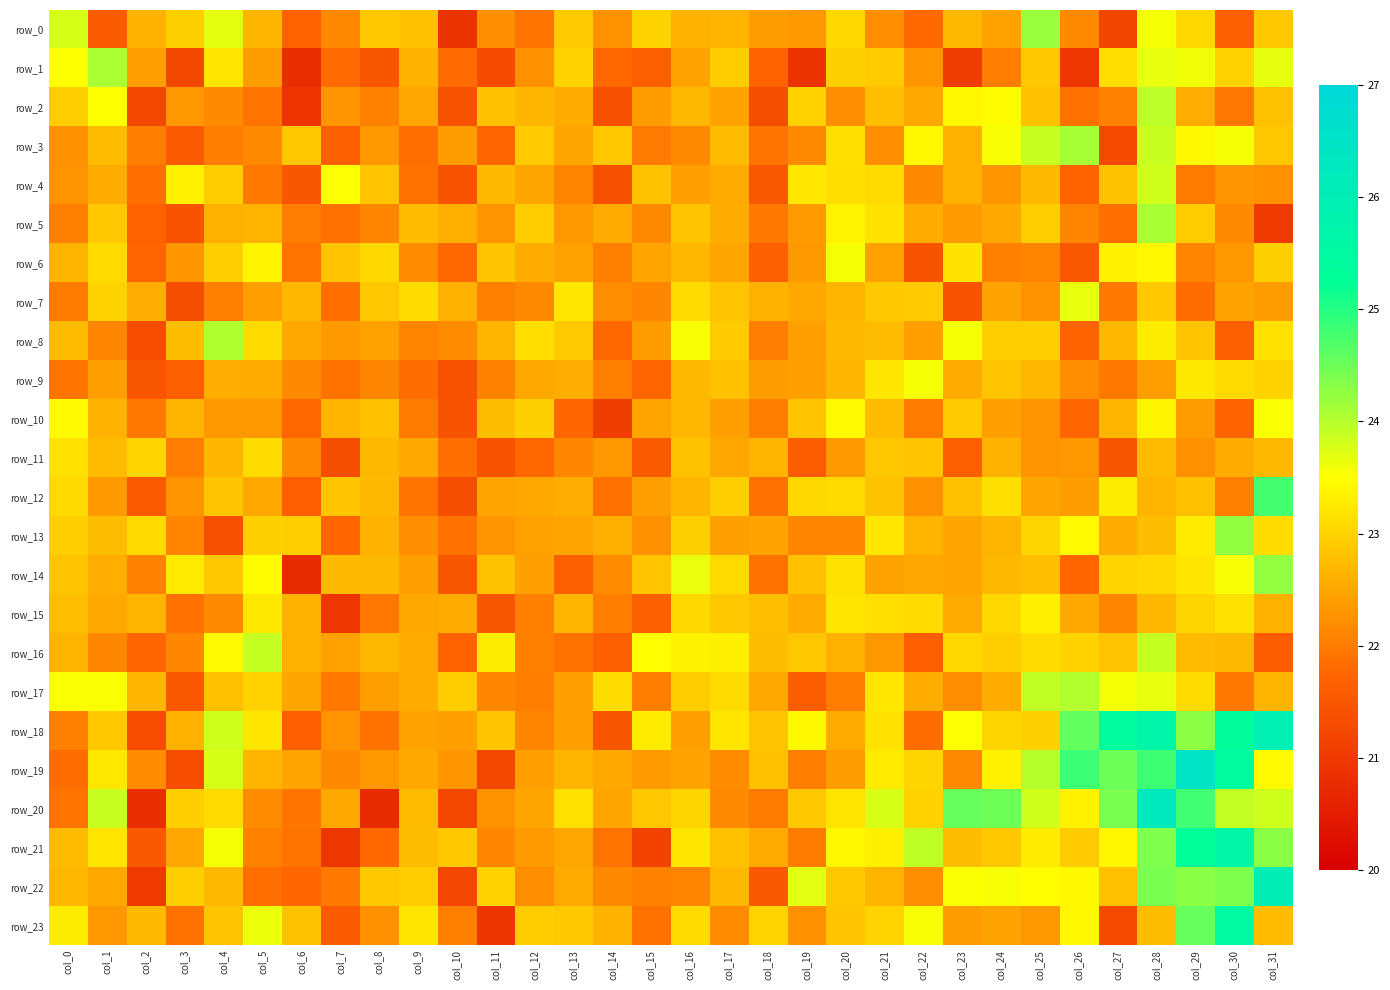

At which category is the sum across all series the highest?

col_28